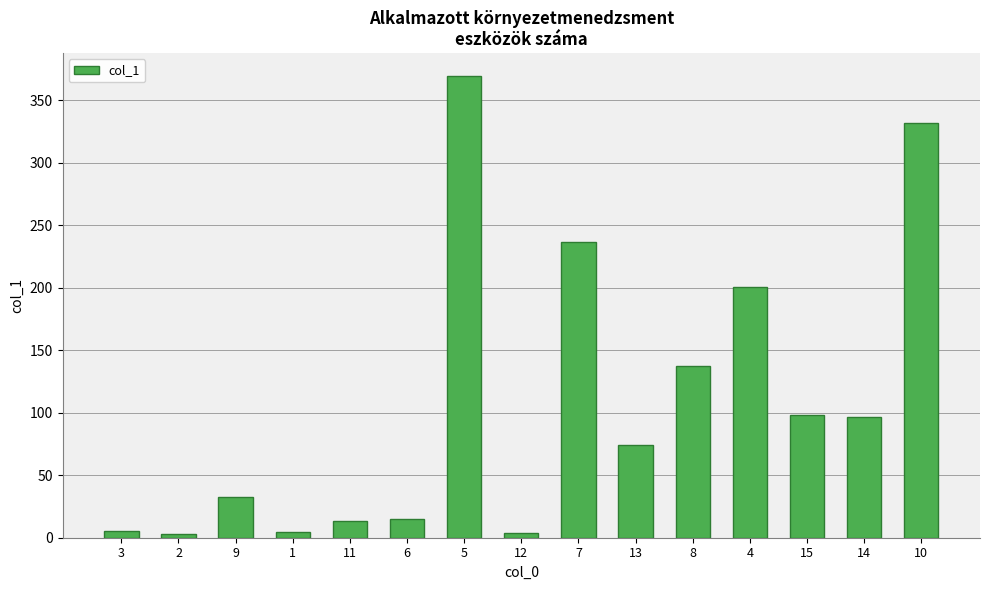

What is the change in value from 7 to 14?

-140.4